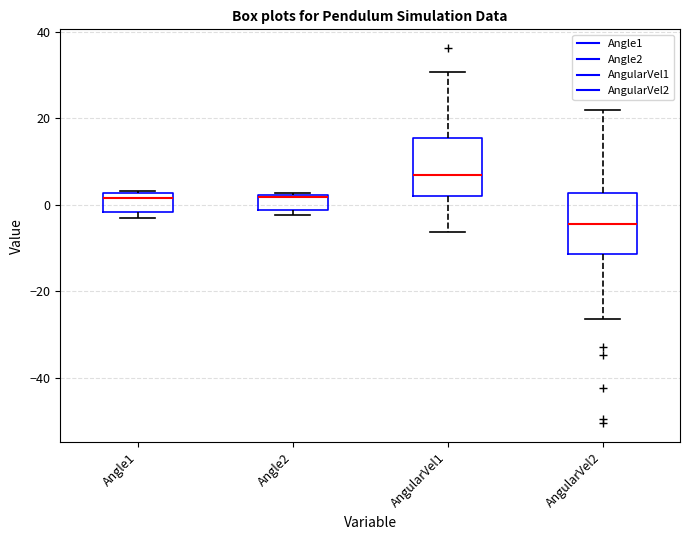

Reading left to right, transcribe this box plot: for each box, give where its median line is, the range the box spans, and where its two whiskers end, as read against the y-axis. The values are not printed on the chart, so give them approximately, as read against the axis.

Angle1: median 2 (just below the box's upper edge), box -2 to 2, whiskers -4 to 4
Angle2: median 2 (drawn on the box's upper edge), box -2 to 2, whiskers -2 (just below the box's lower edge) to 2 (just above the box's upper edge)
AngularVel1: median 6, box 2 to 16, whiskers -6 to 30
AngularVel2: median -4, box -12 to 2, whiskers -26 to 22